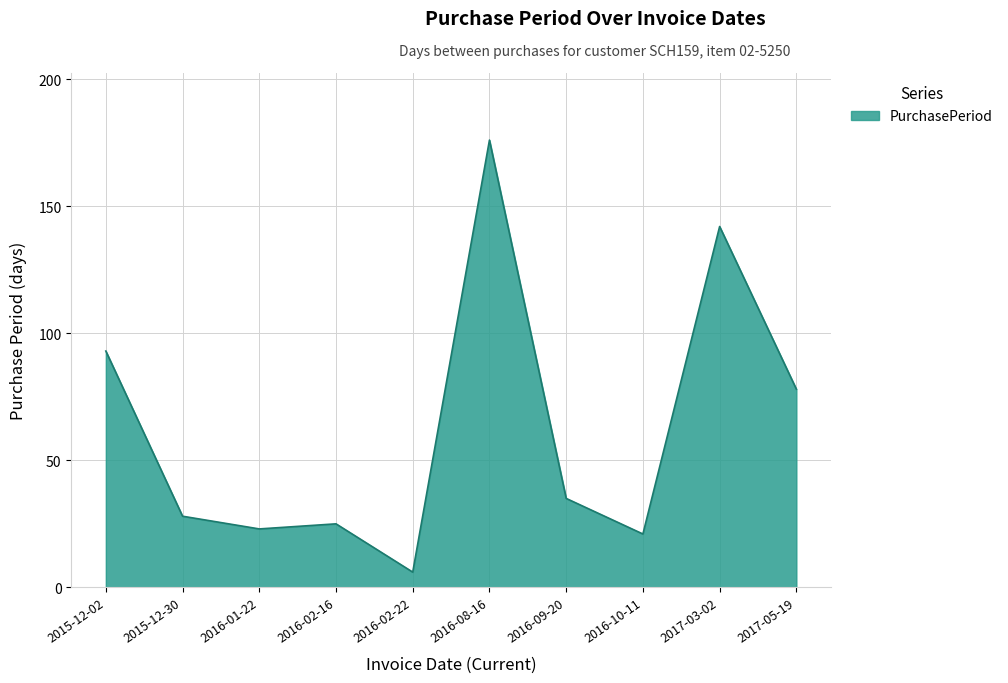

Where is the first local minimum?

2016-01-22